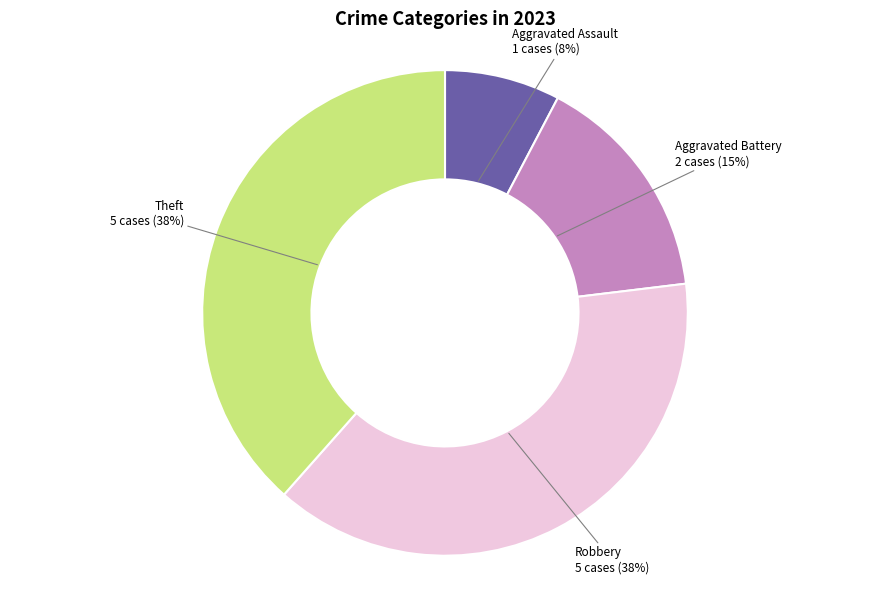

To the nearest percent, what percentage of the pie is Theft?

38%